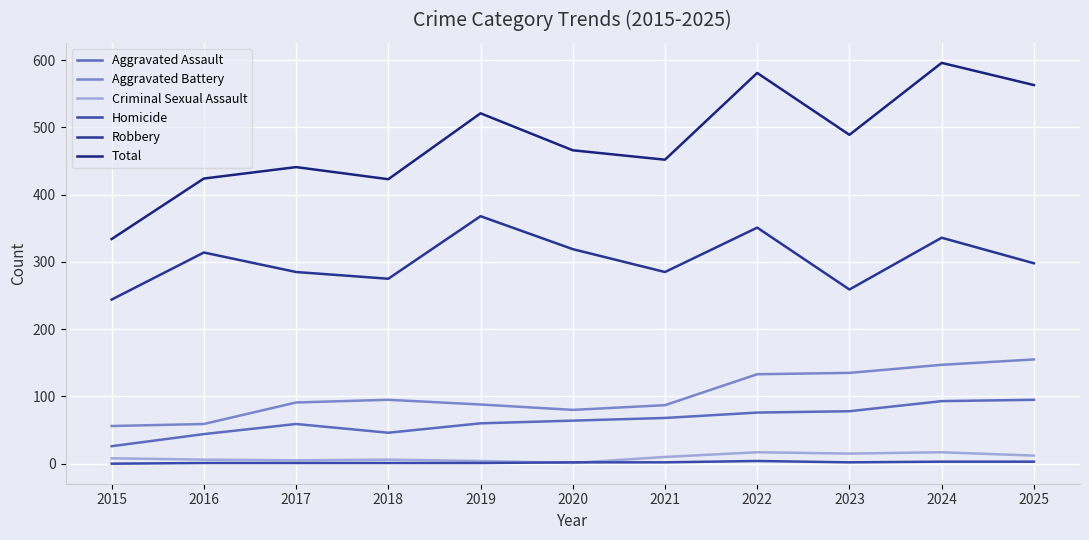

Which series has the largest range (max minus min)?

Total